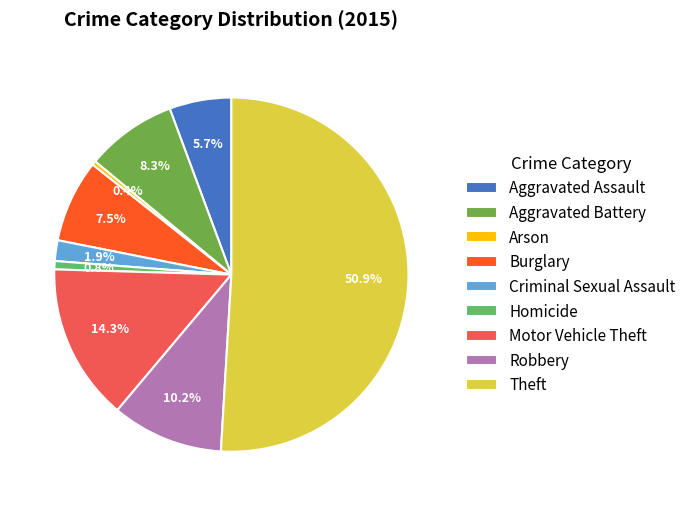

What is the majority slice?

Theft